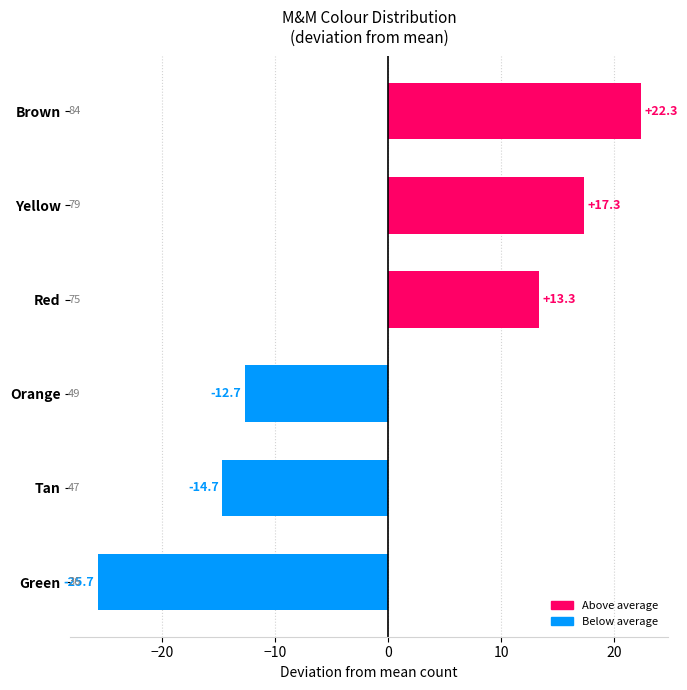

What is the label of the 6th bar from the bottom?

Brown